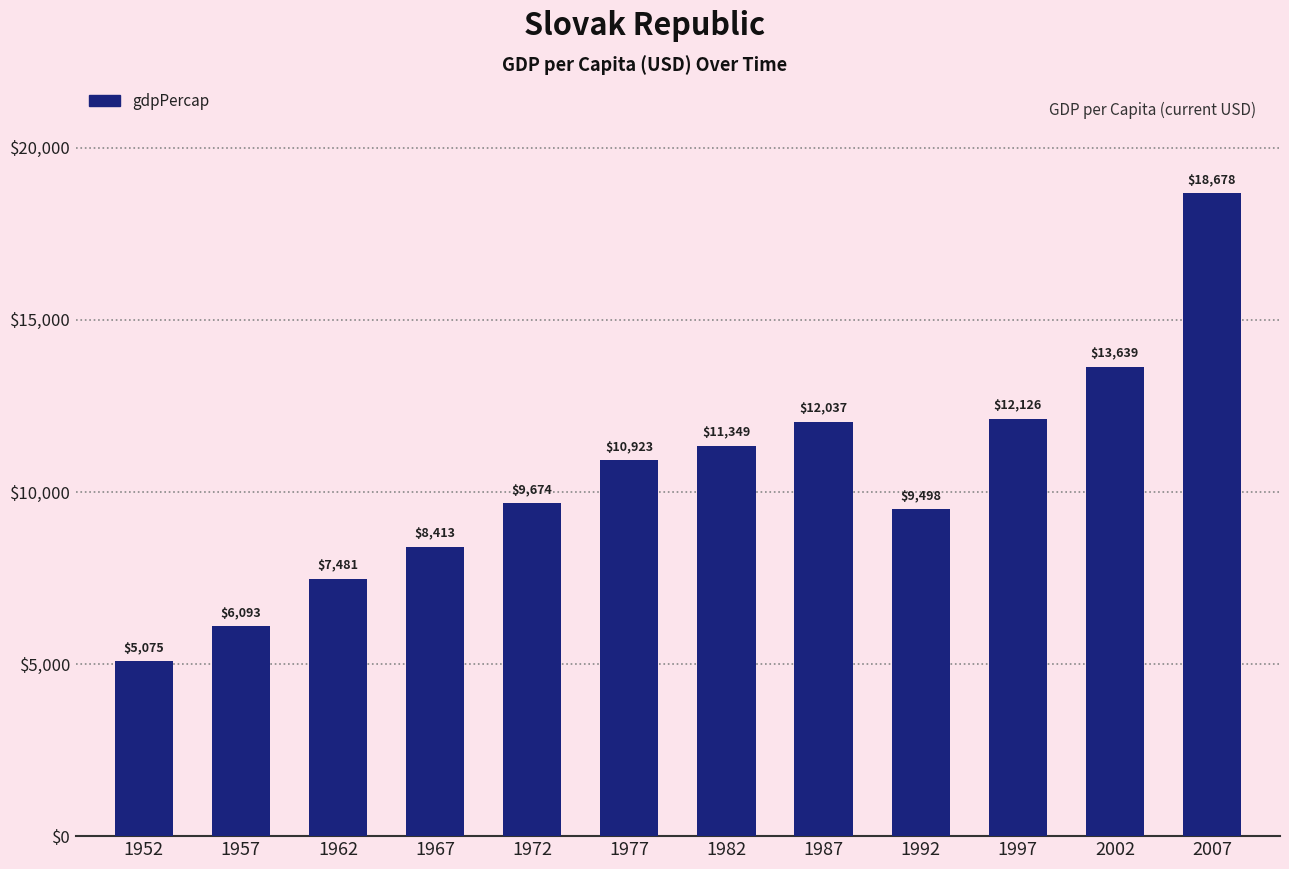

Does the chart contain any negative values?

No